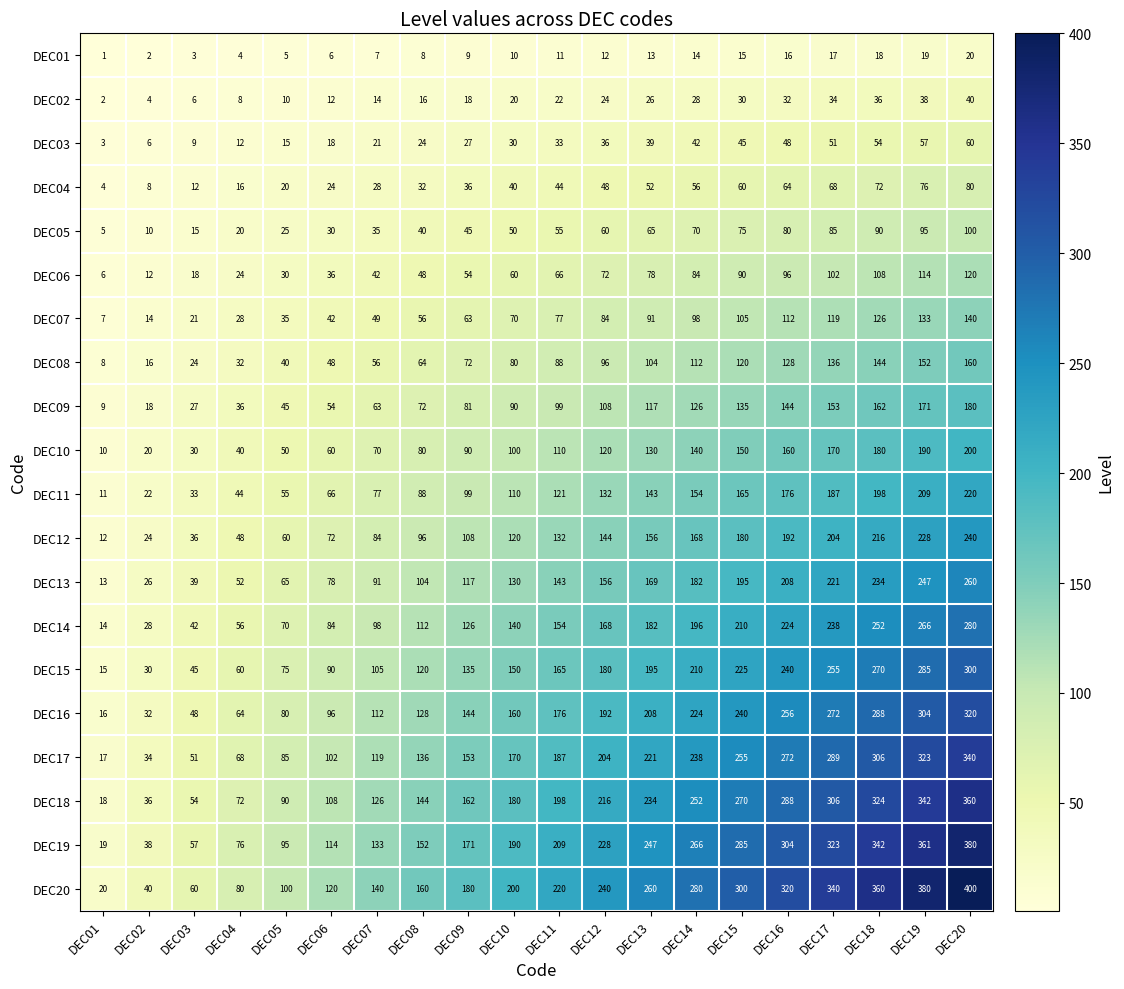

Which category has the highest value across all series?

DEC20